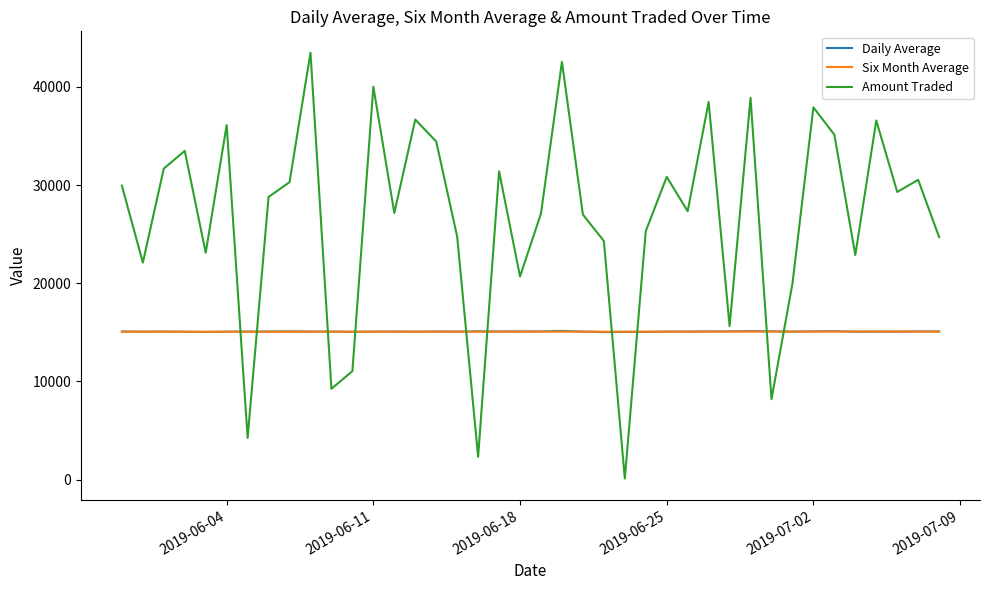

Which series has the largest range (max minus min)?

Amount Traded